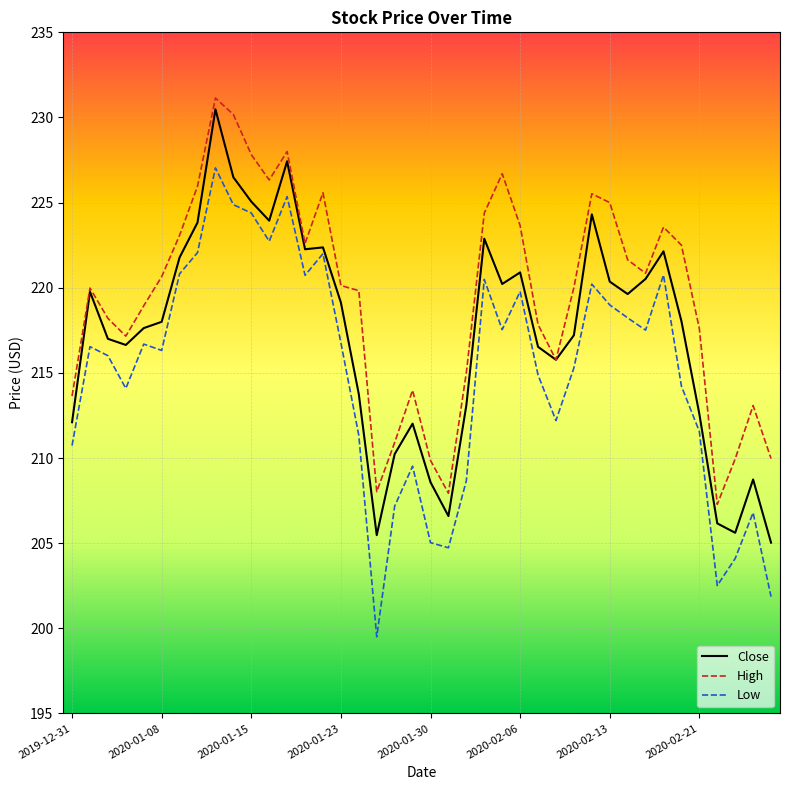

What is the minimum value for Low?

199.5